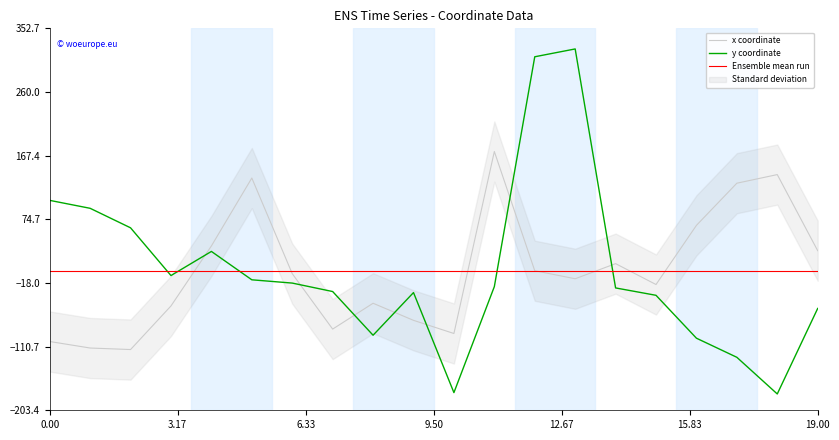

Which label corresponds to the smallest value in the chart?

18